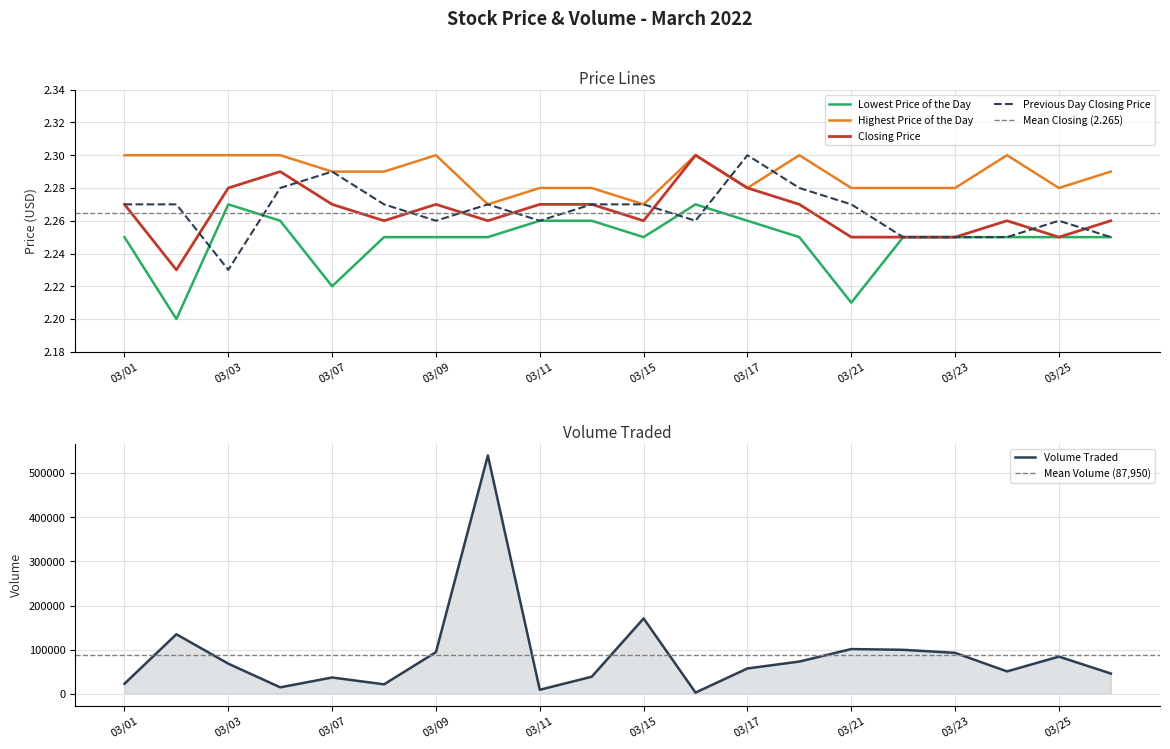

At which label does Previous Day Closing Price reach its minimum?

03/03